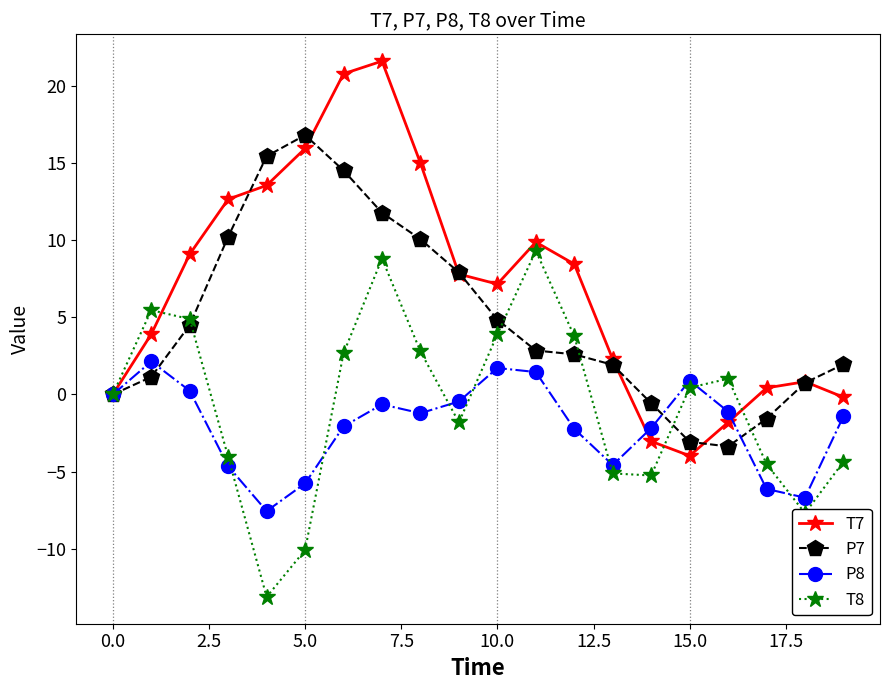

What are all the series names shown in the legend?

T7, P7, P8, T8